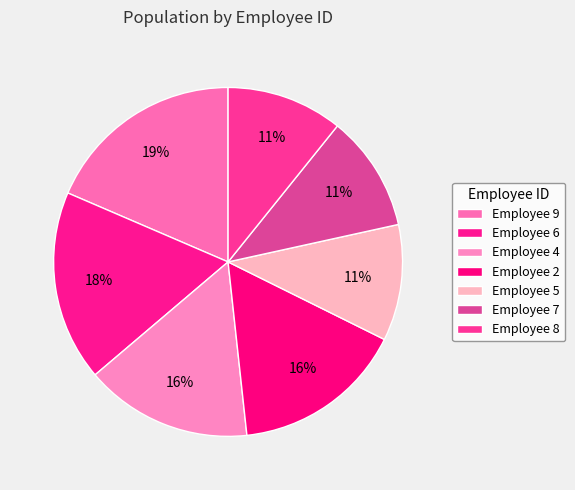

Count the number of slices in the pie.

7